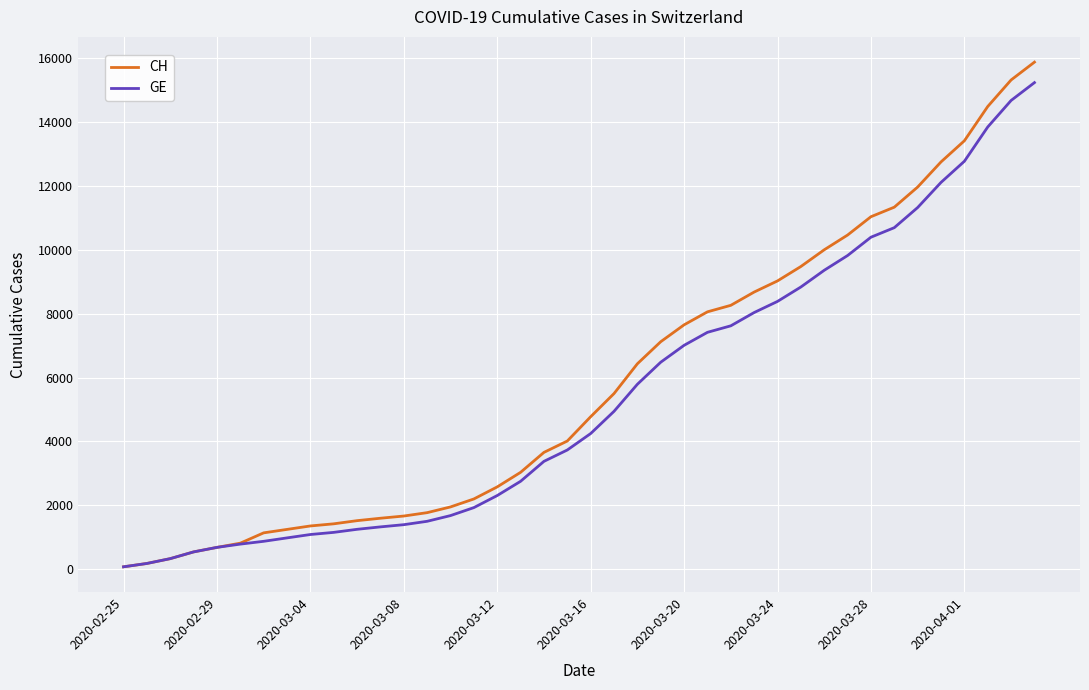

Does the chart have visible grid lines?

Yes